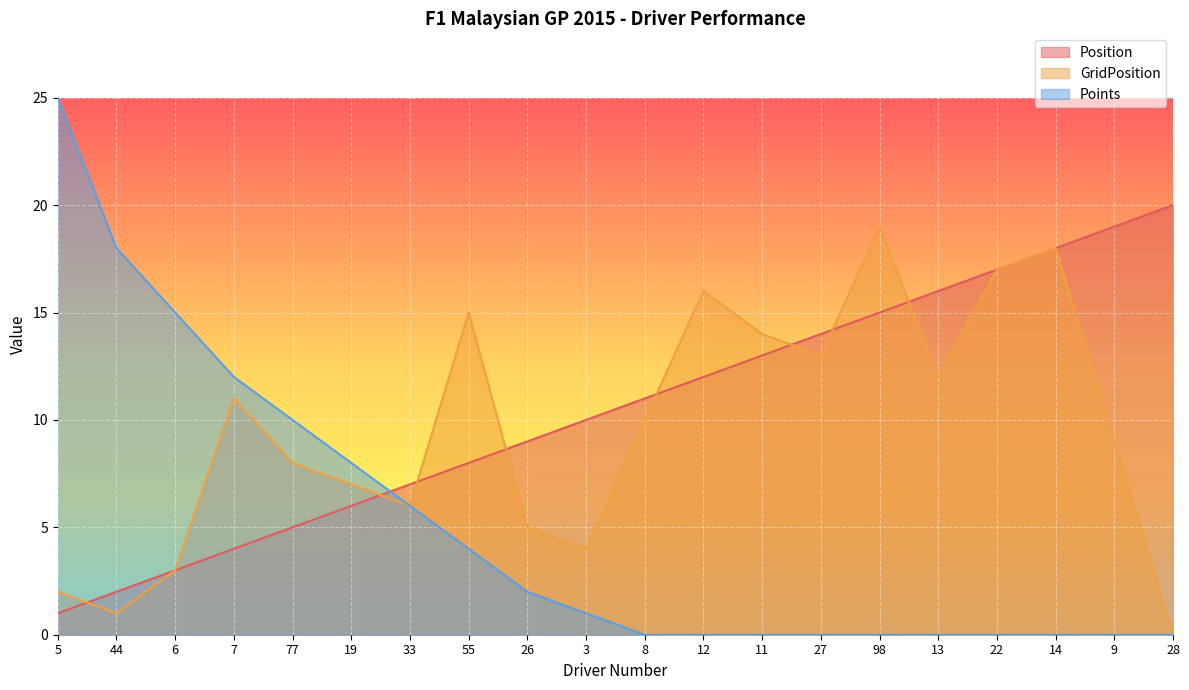

What is the average value of the Position series?

10